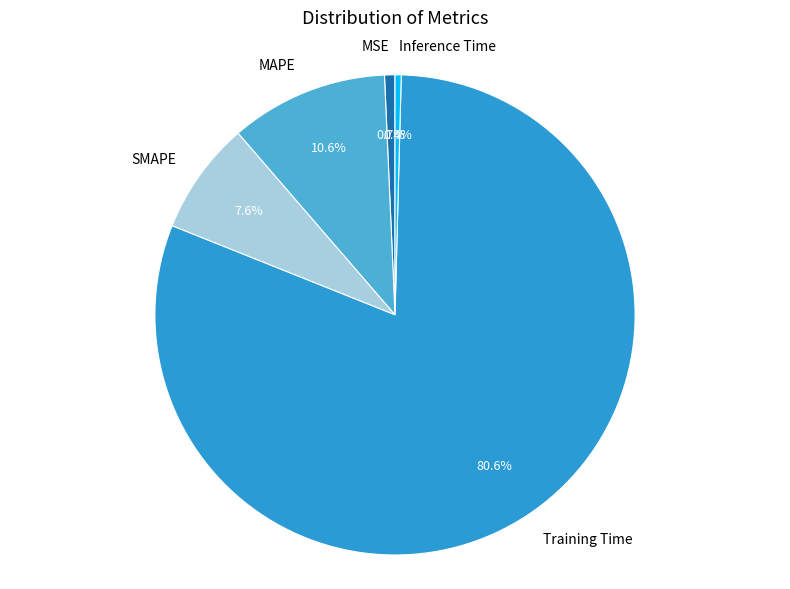

Is SMAPE the majority of the pie?

No